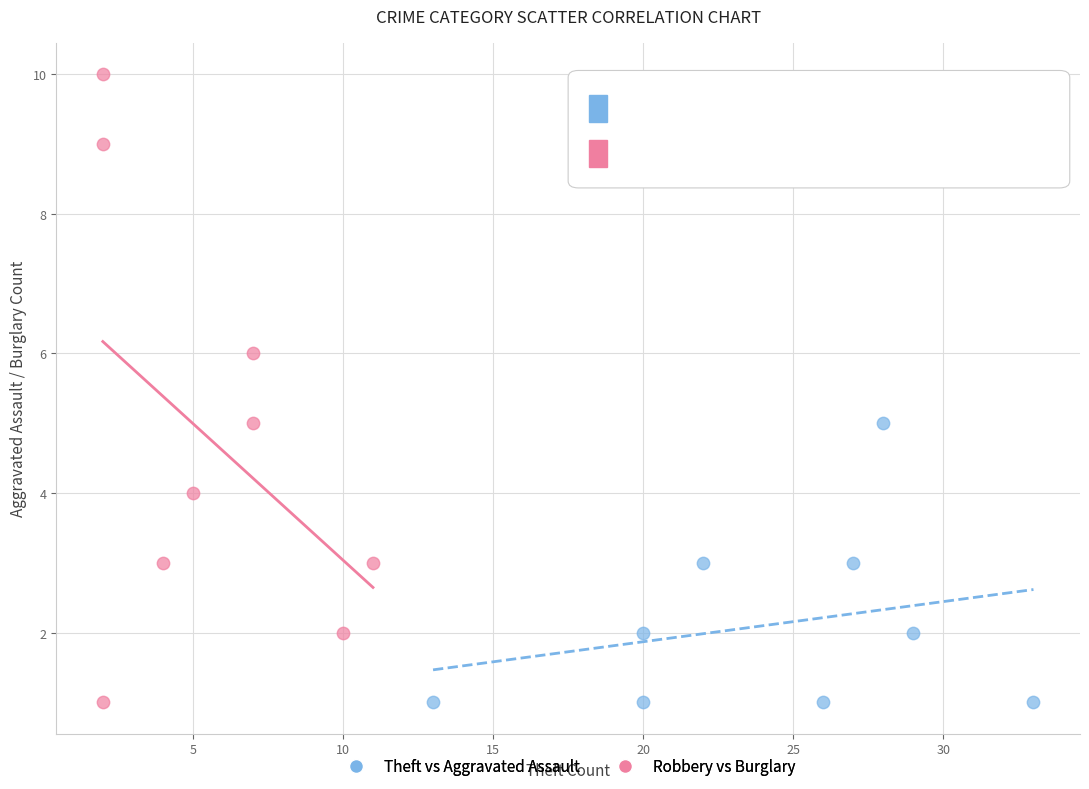

Which series has the largest Y range (max minus min)?

Robbery vs Burglary